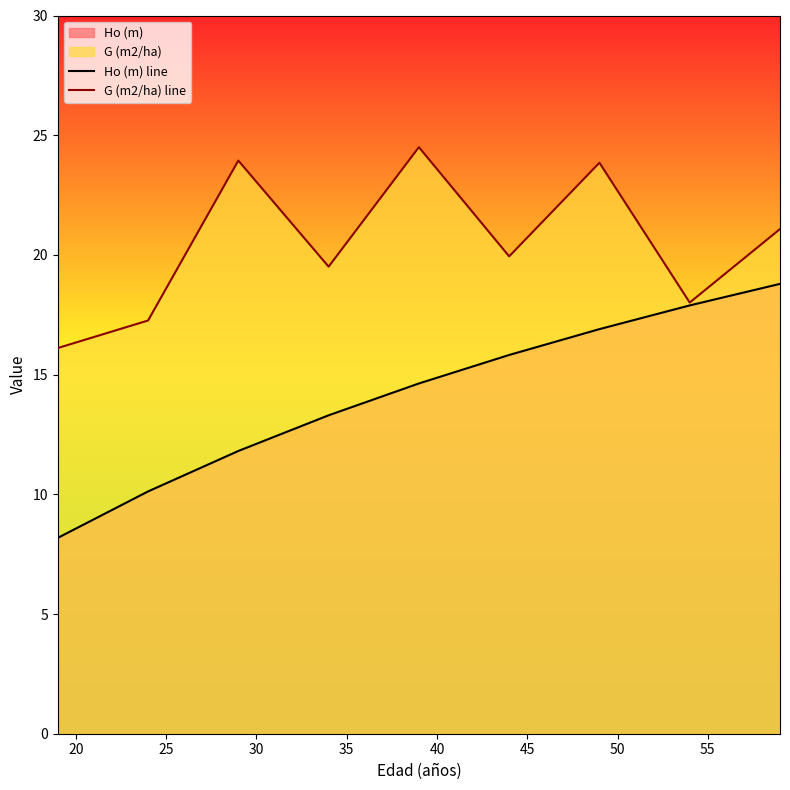

True or false: G (m2/ha) line and Ho (m) line cross at least once.

False